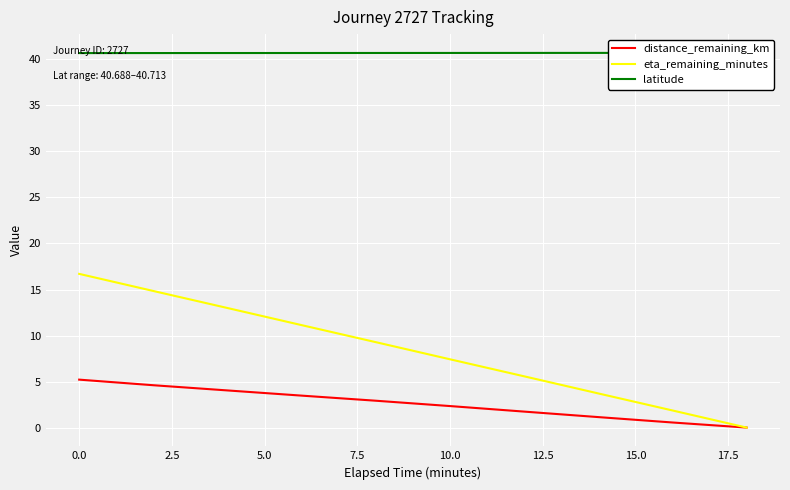

True or false: latitude and distance_remaining_km intersect in this chart.

False